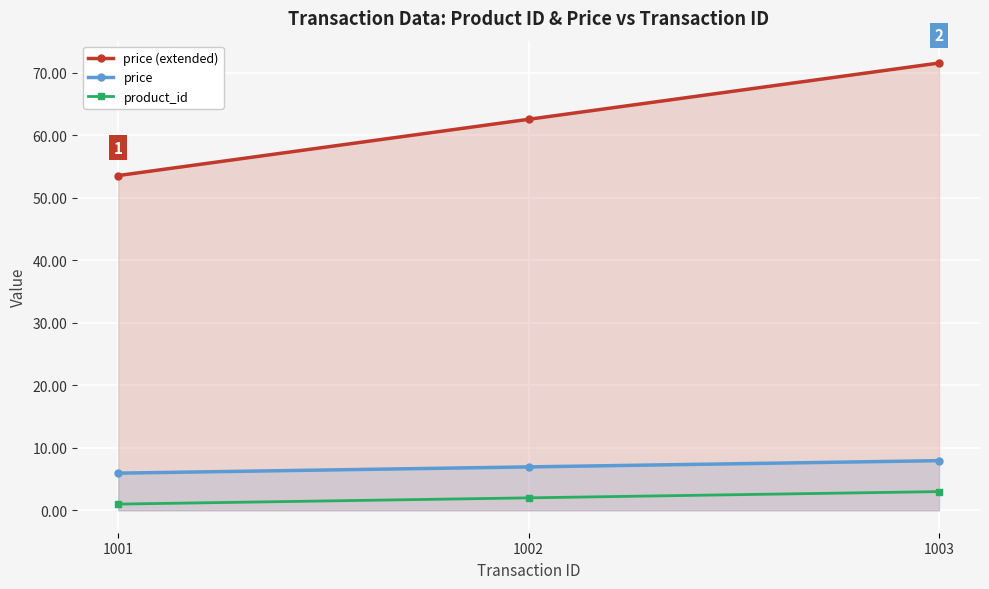

Is the value of price at 1003 greater than the value of product_id at 1003?

Yes